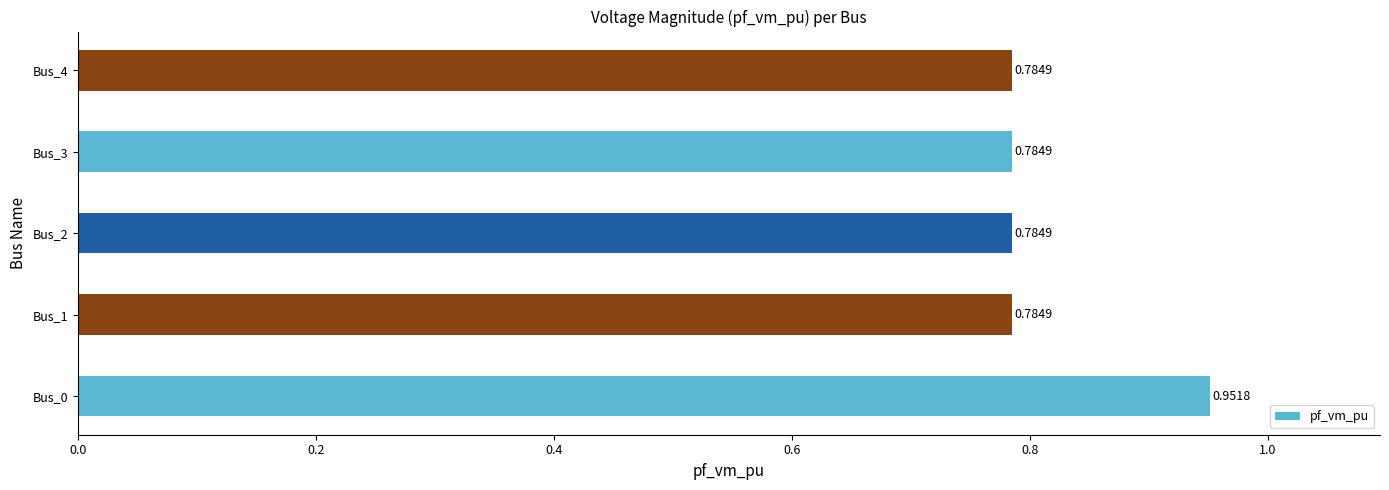

What is the sum of the values at Bus_1 and Bus_4?

1.6